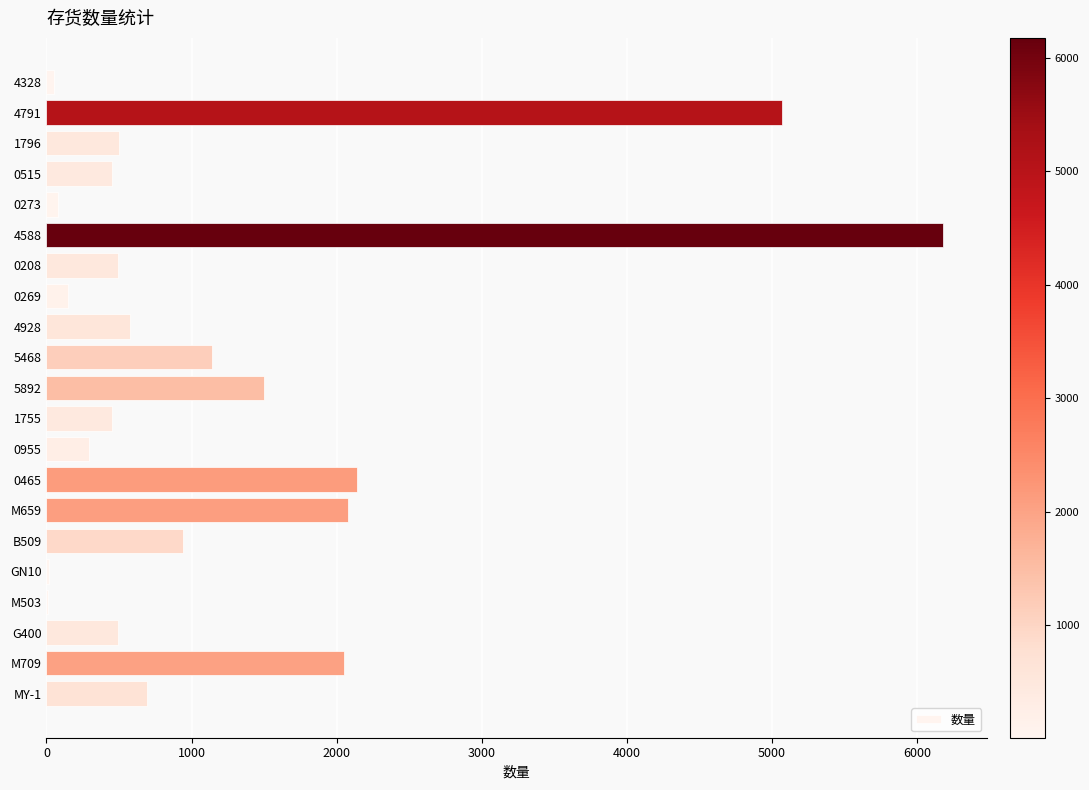

True or false: the data shows 455.7 at B509.

False